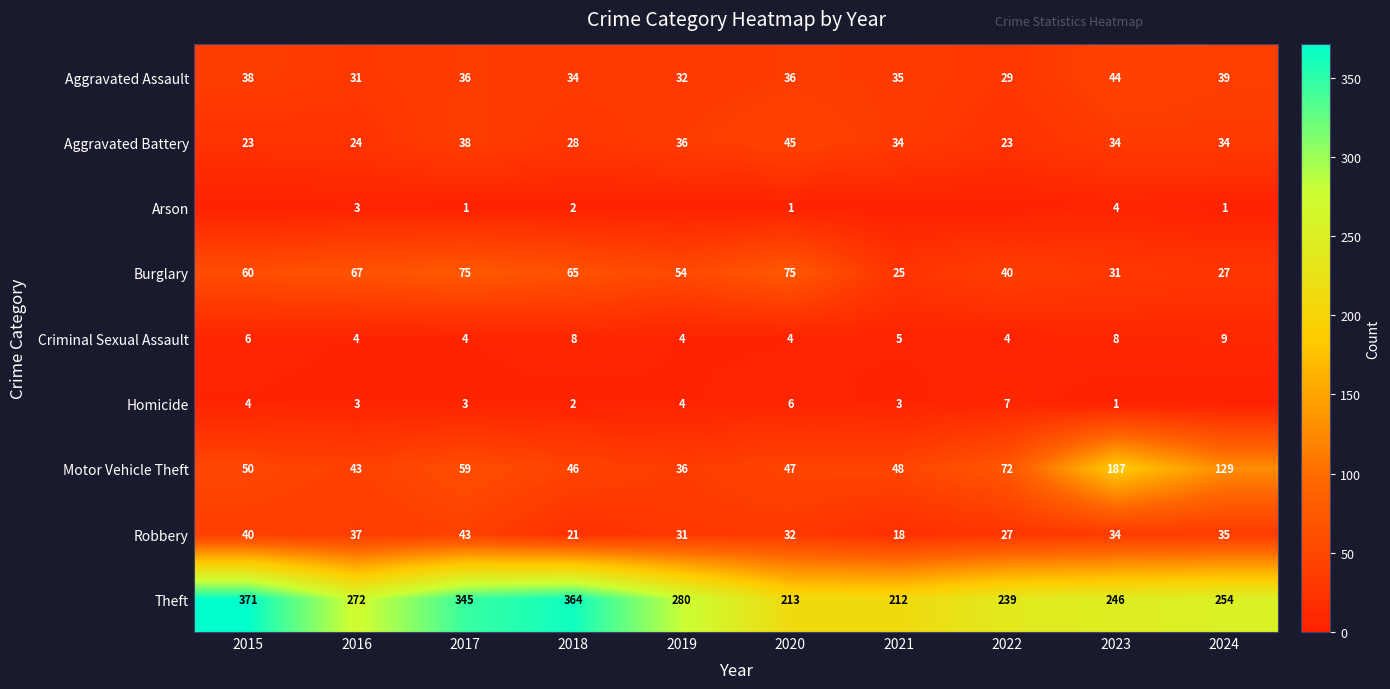

What is the average value of the Criminal Sexual Assault series?

6